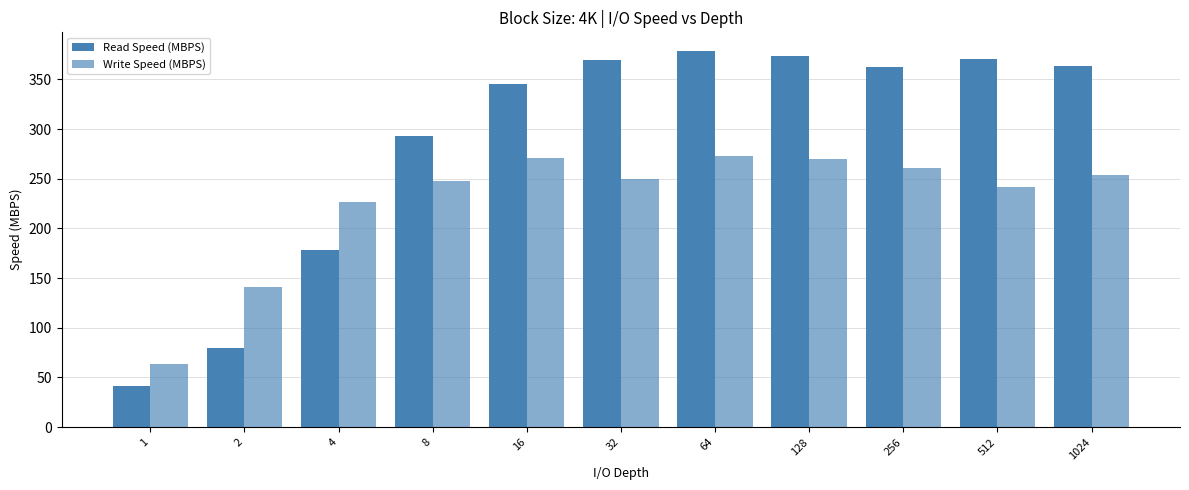

Are the bars grouped side by side (vs. stacked)?

Yes